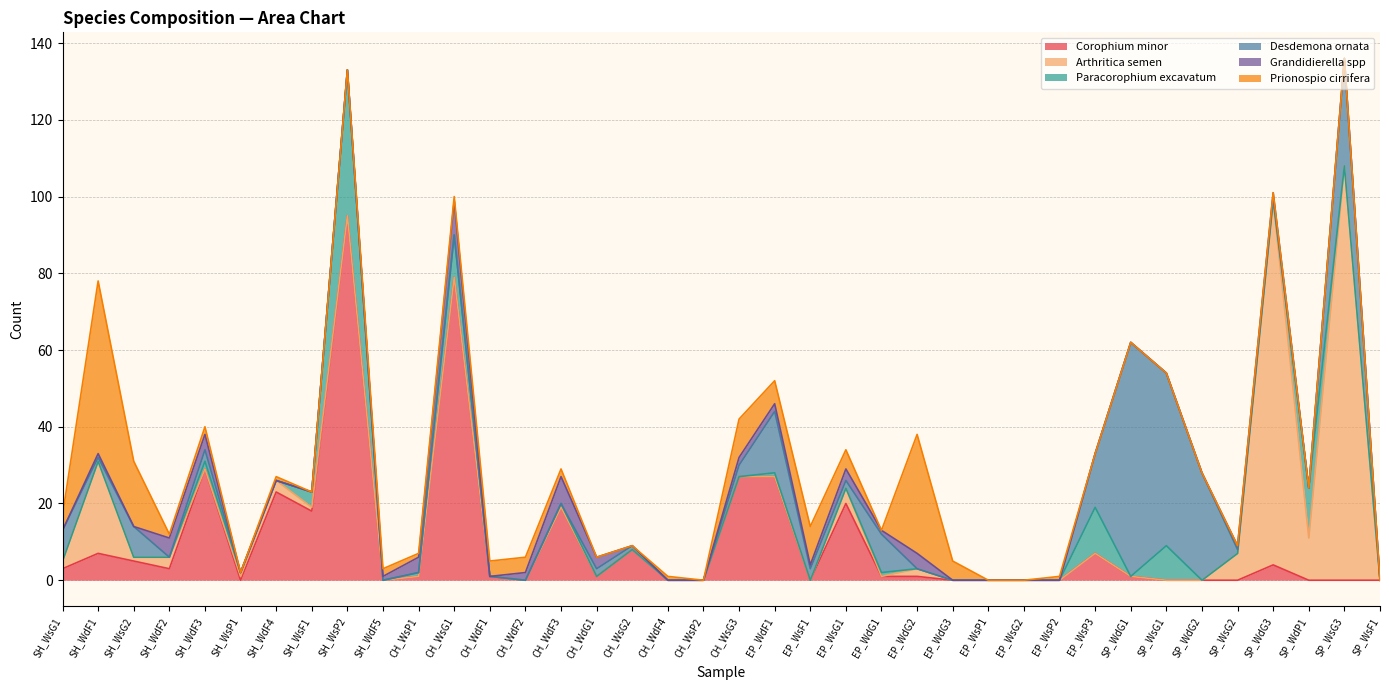

The Arthritica semen series shows 33 at EP_WsP2. True or false?

False